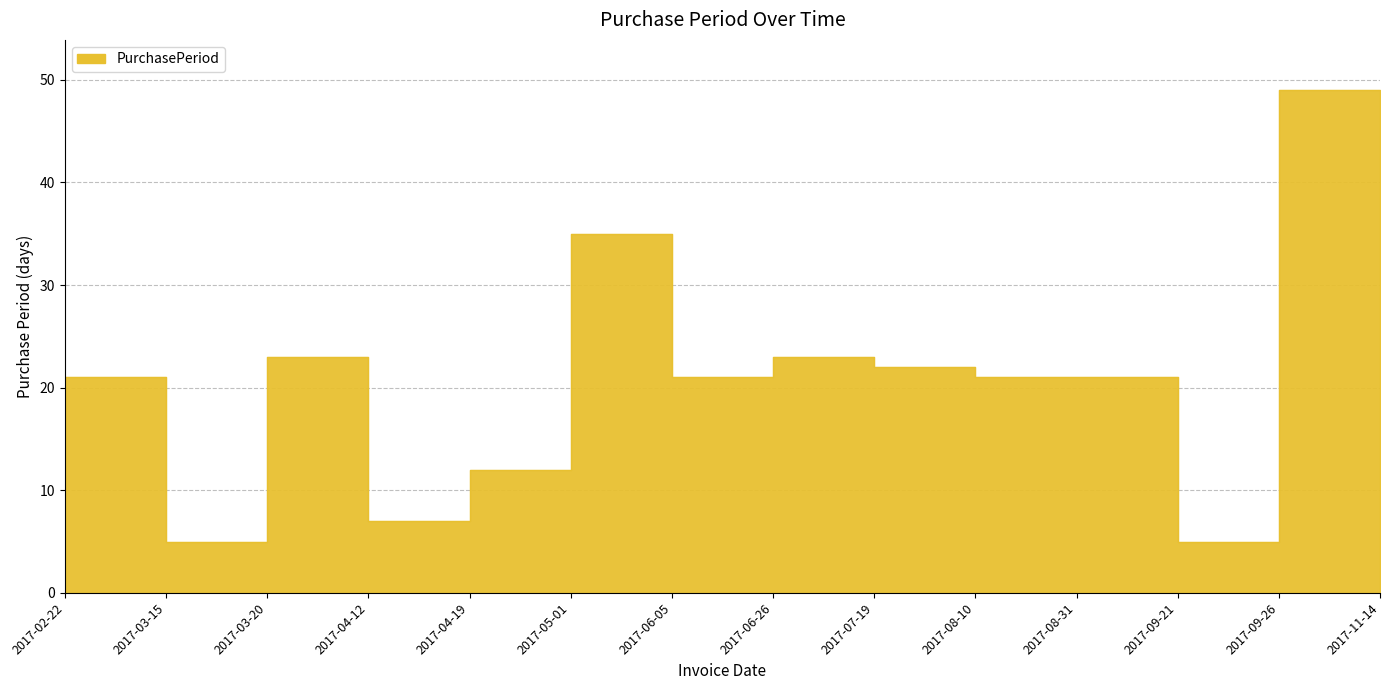

What is the difference between the second highest and second lowest values?

30